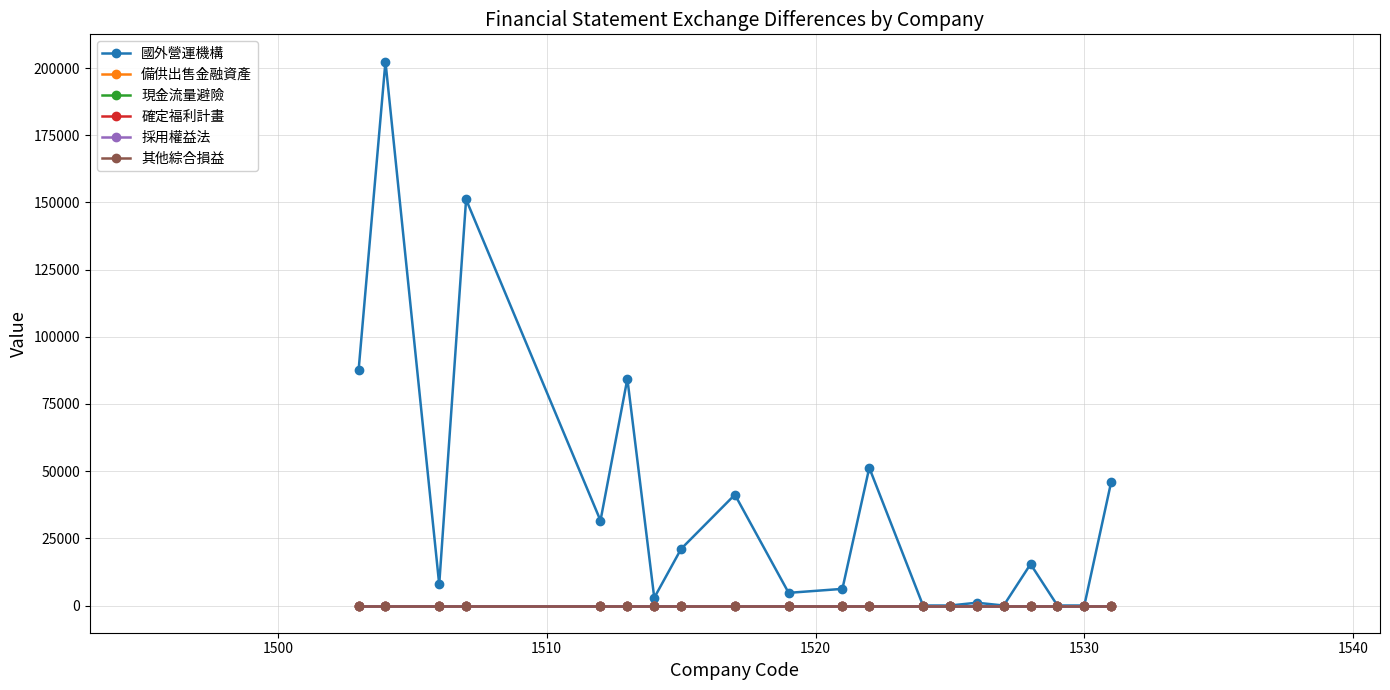

True or false: 採用權益法 and 確定福利計畫 cross at least once.

False